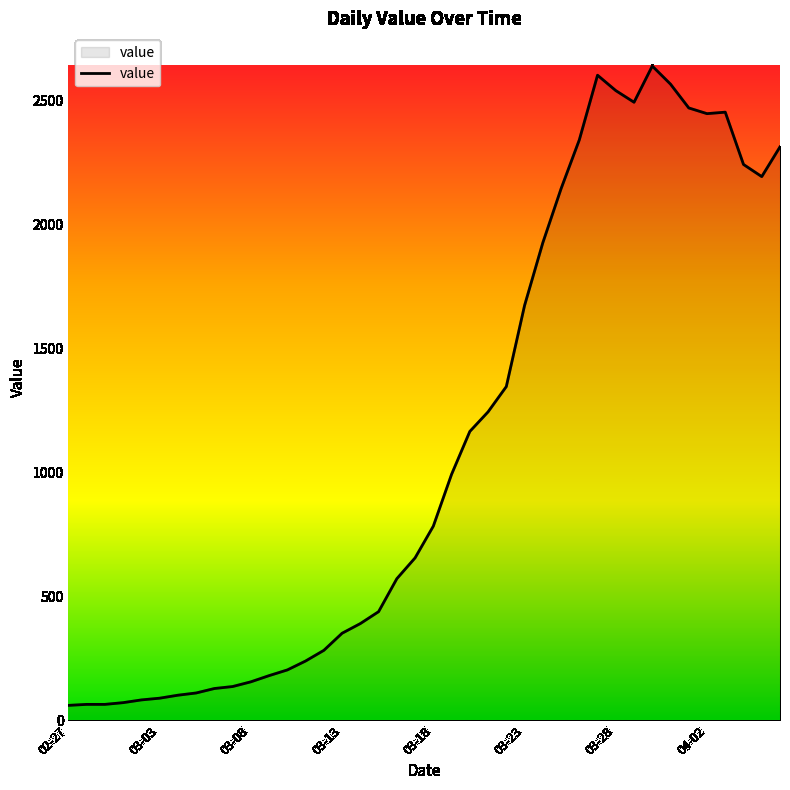

What is the greatest value displayed?

2640